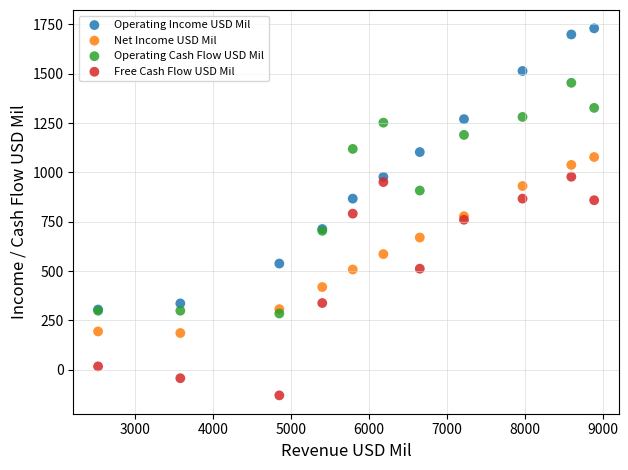

What are all the series names shown in the legend?

Operating Income USD Mil, Net Income USD Mil, Operating Cash Flow USD Mil, Free Cash Flow USD Mil